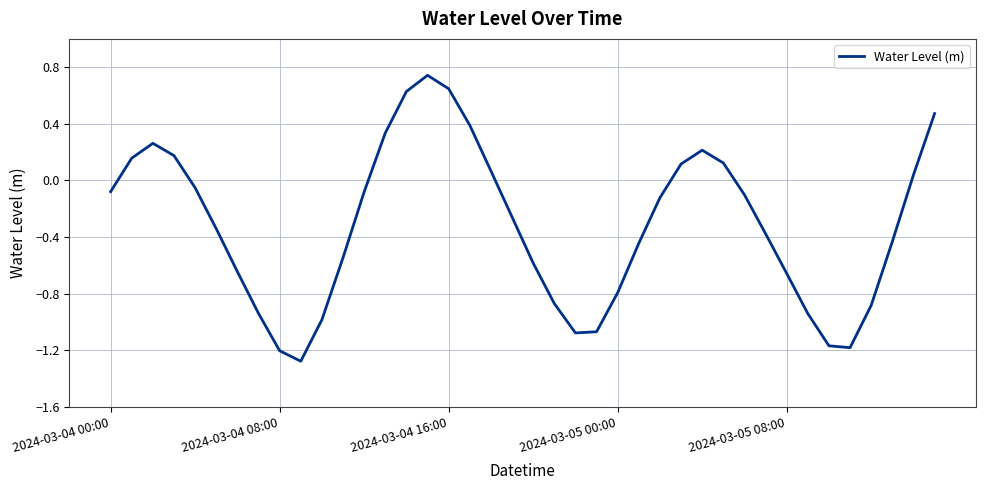

What is the minimum value shown in the chart?

-1.3